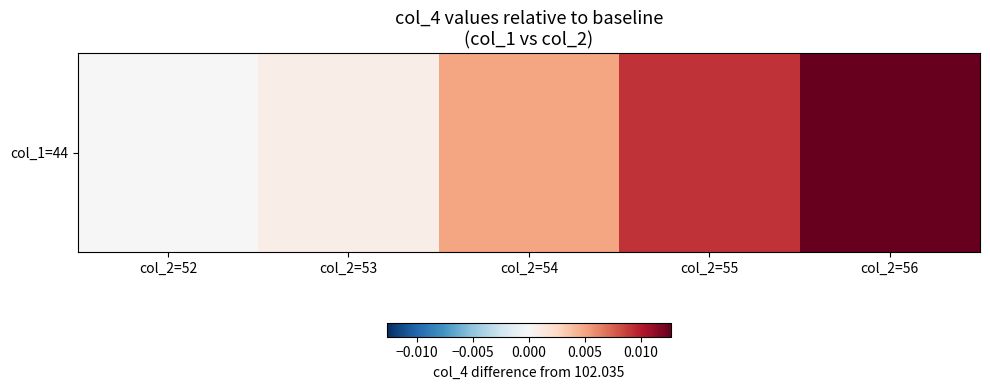

How many categories are shown in the chart?

5